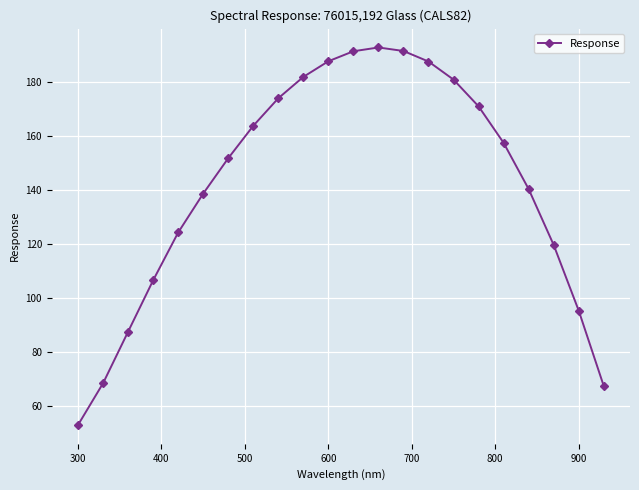

True or false: there are more than 2 points higher than both neighbors.

False